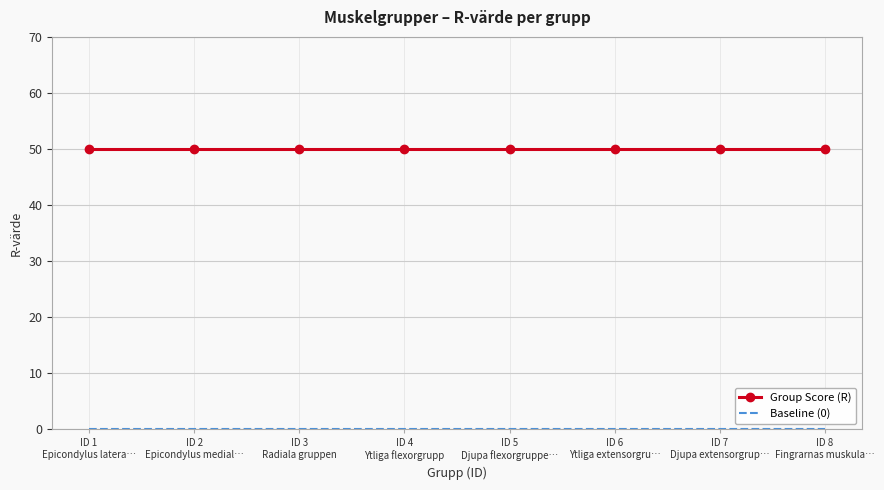

What is the greatest value displayed?

50